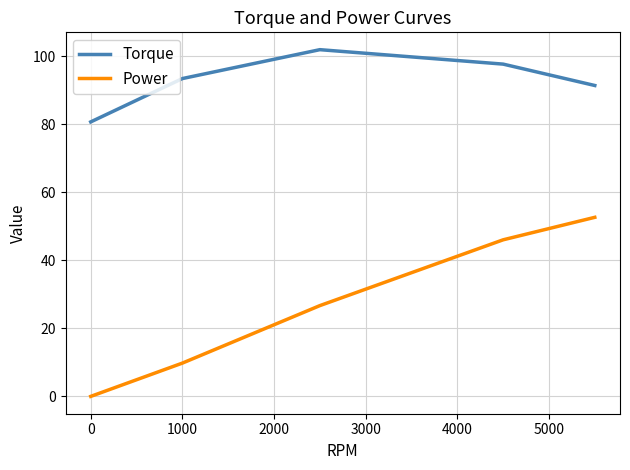

What is the maximum value shown in the chart?

102.0